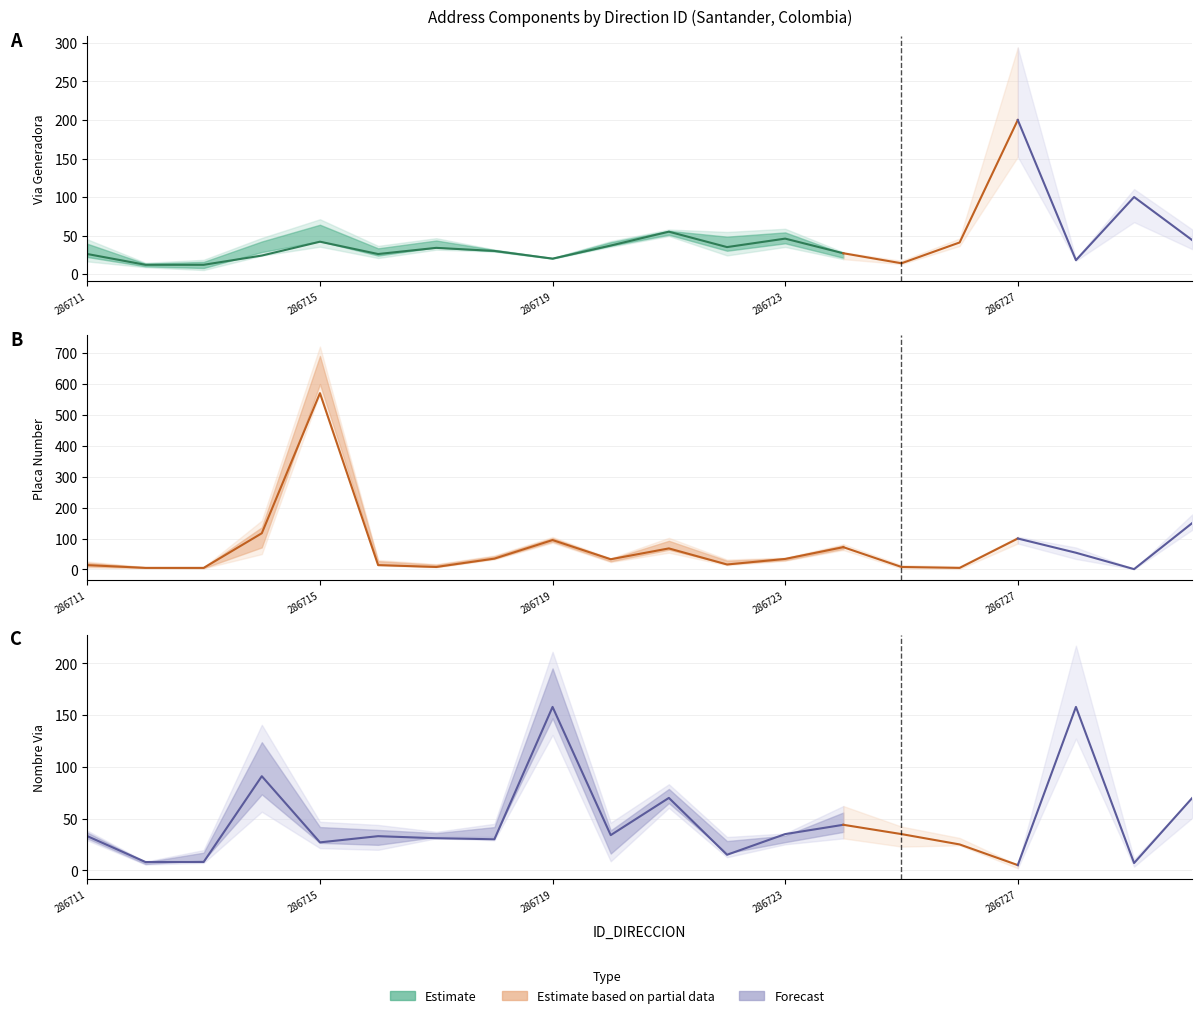

Which series has the widest spread of values?

NUMERO_PLACA_DIRECCION